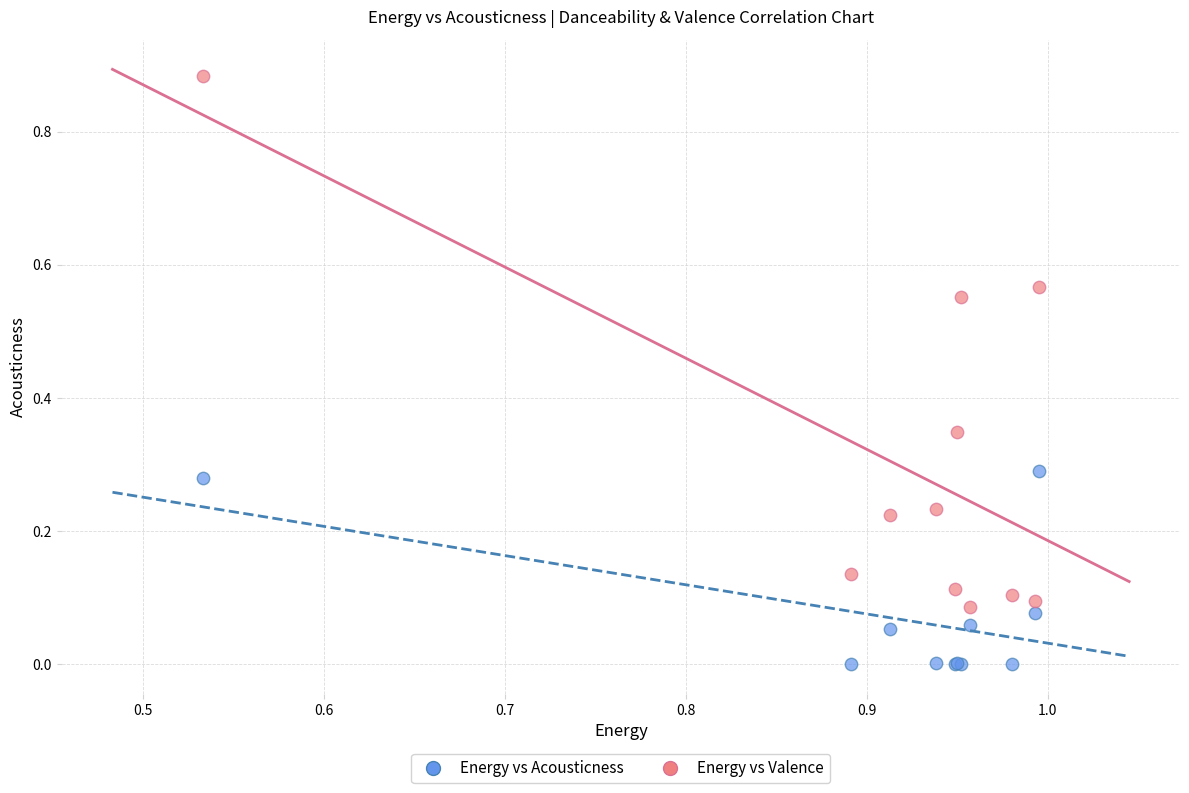

Which series contains the lowest Y value?

Energy vs Acousticness